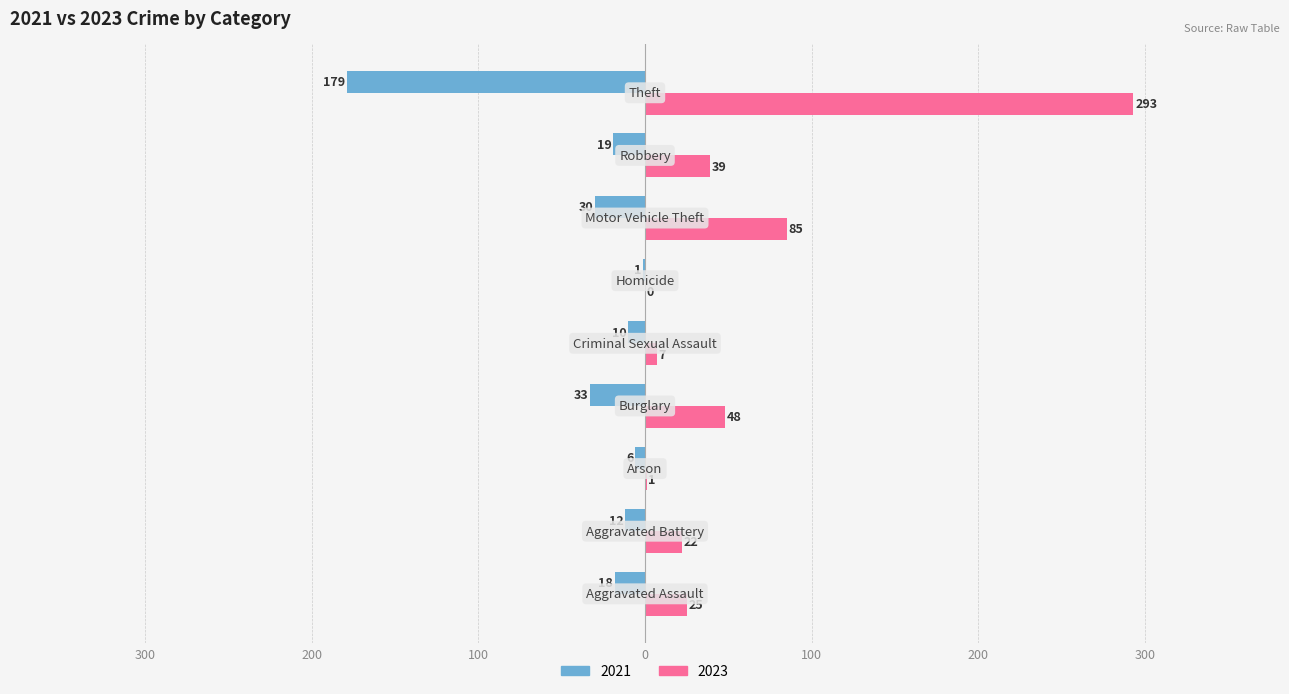

What are all the series names shown in the legend?

2021, 2023